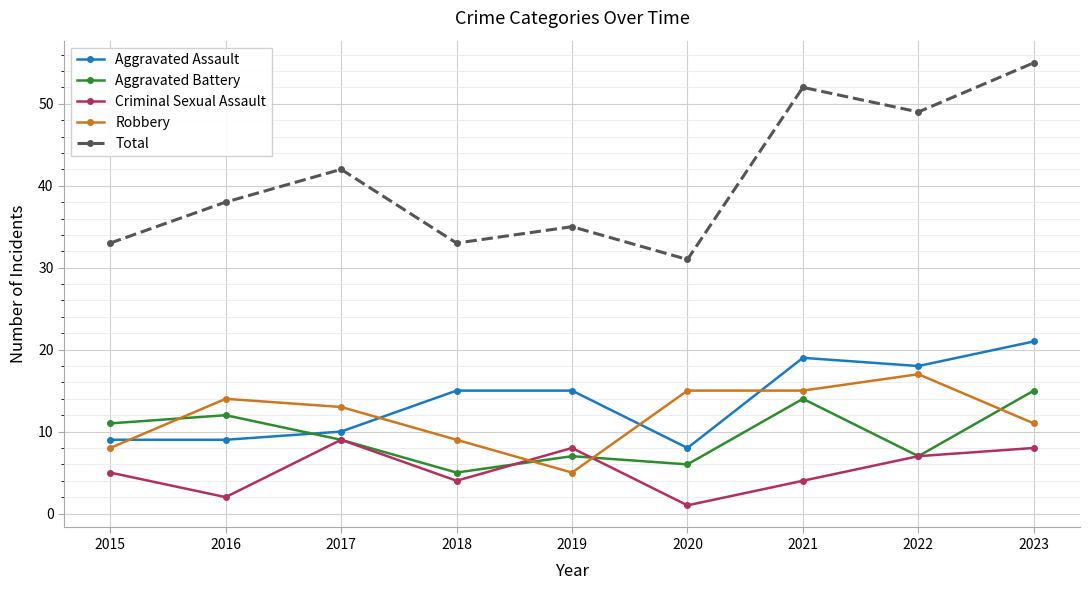

What is the difference between the highest and lowest values at 2022?

42